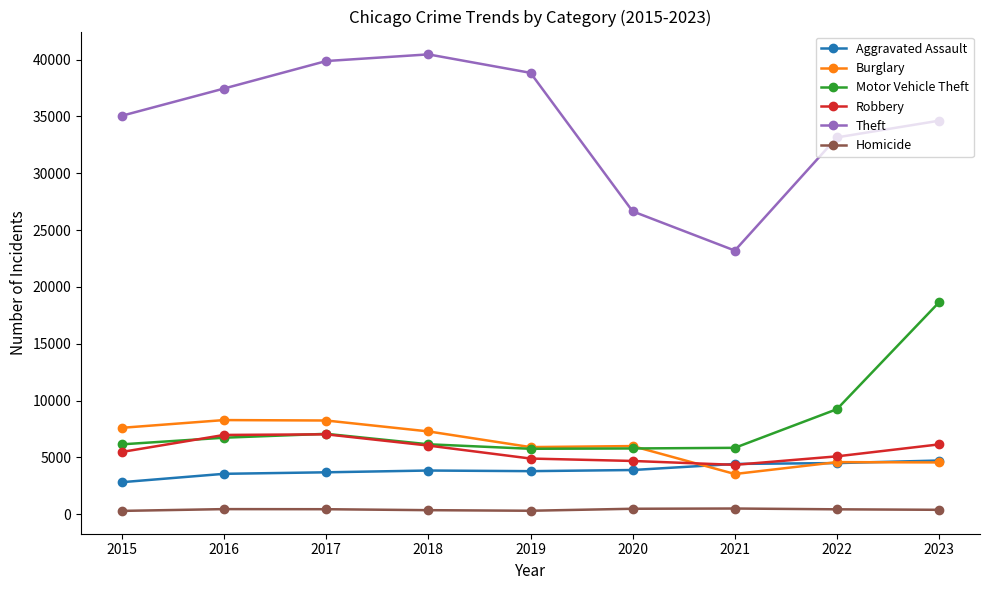

What is the value of the Motor Vehicle Theft point at the 3rd from the left?

7080